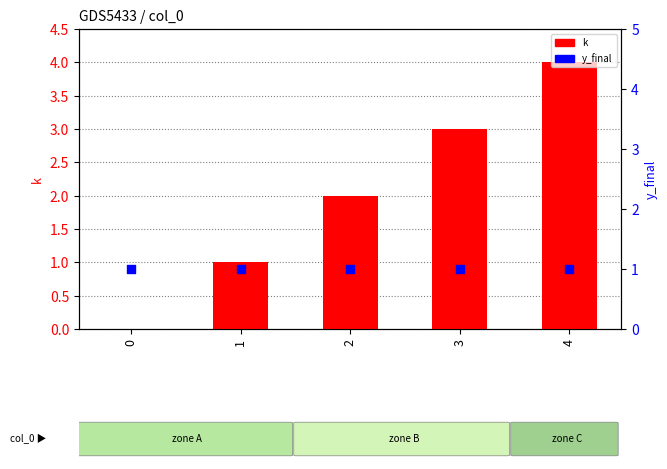

What are all the series names shown in the legend?

k, y_final